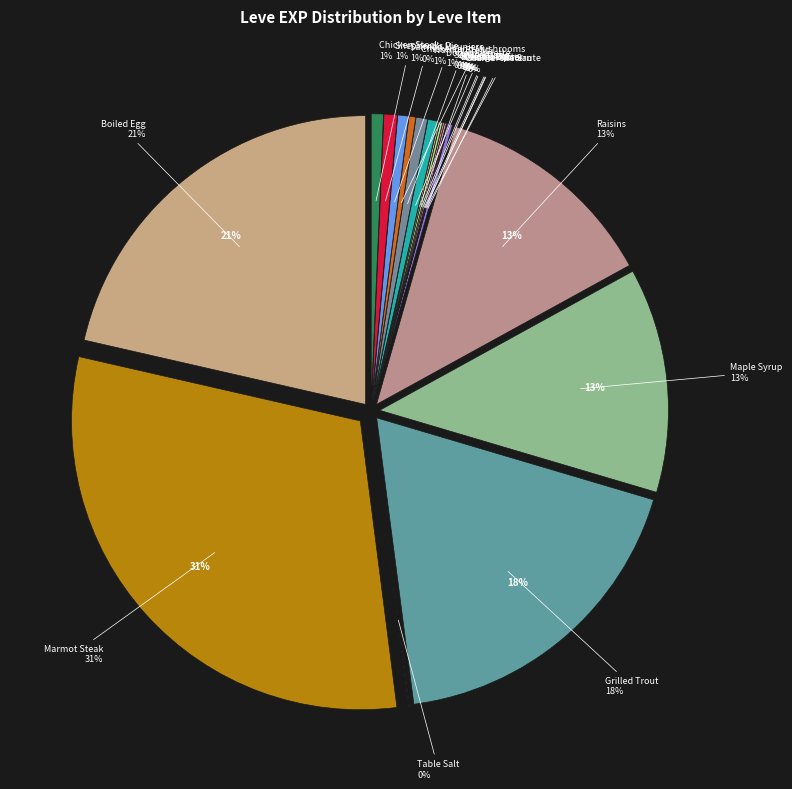

To the nearest percent, what is the average slice percentage?

5%